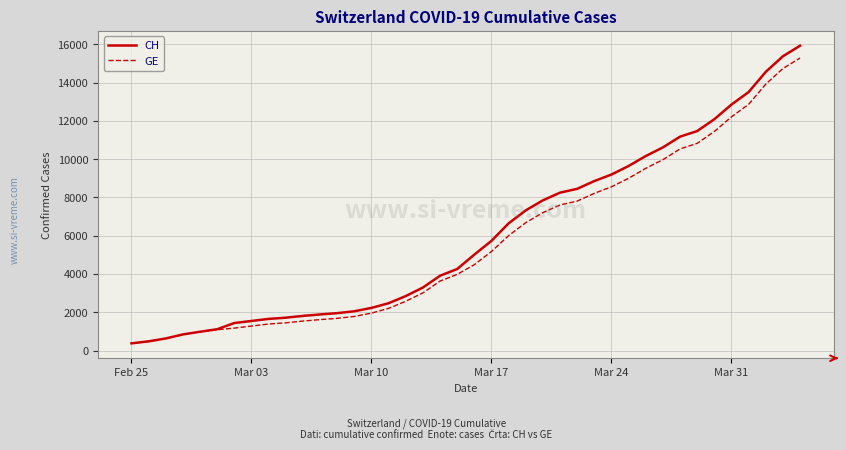

Which series has the widest spread of values?

CH